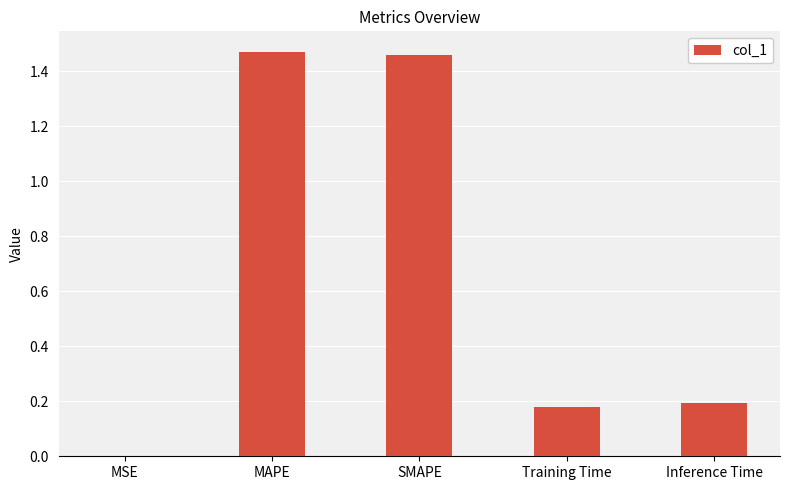

What is the sum of all values?

3.3